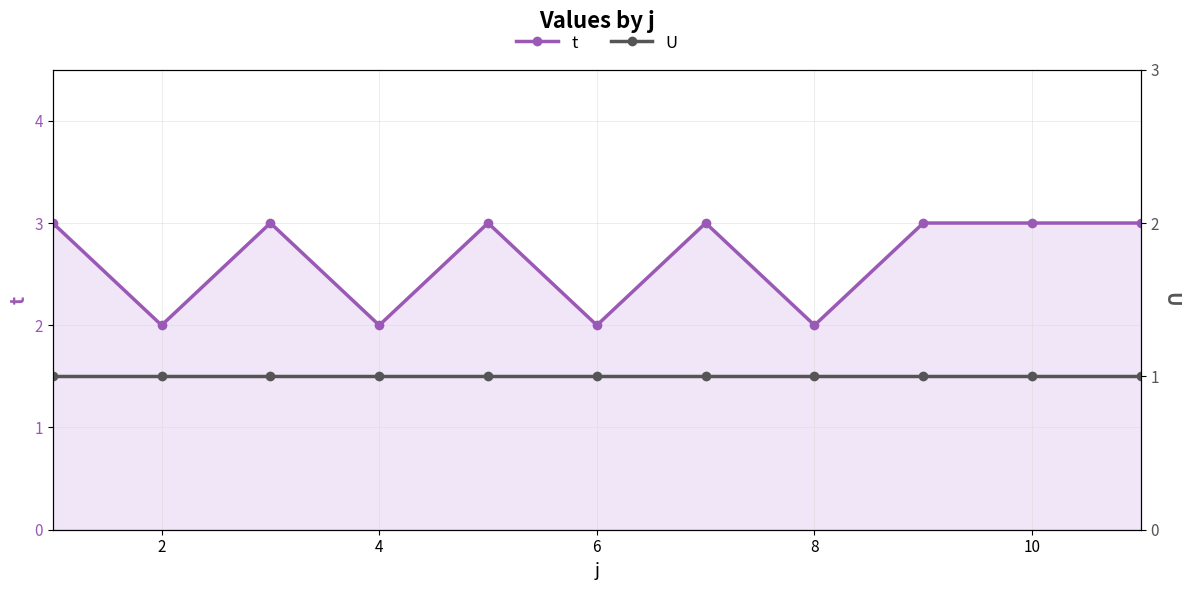

True or false: U and t intersect in this chart.

False